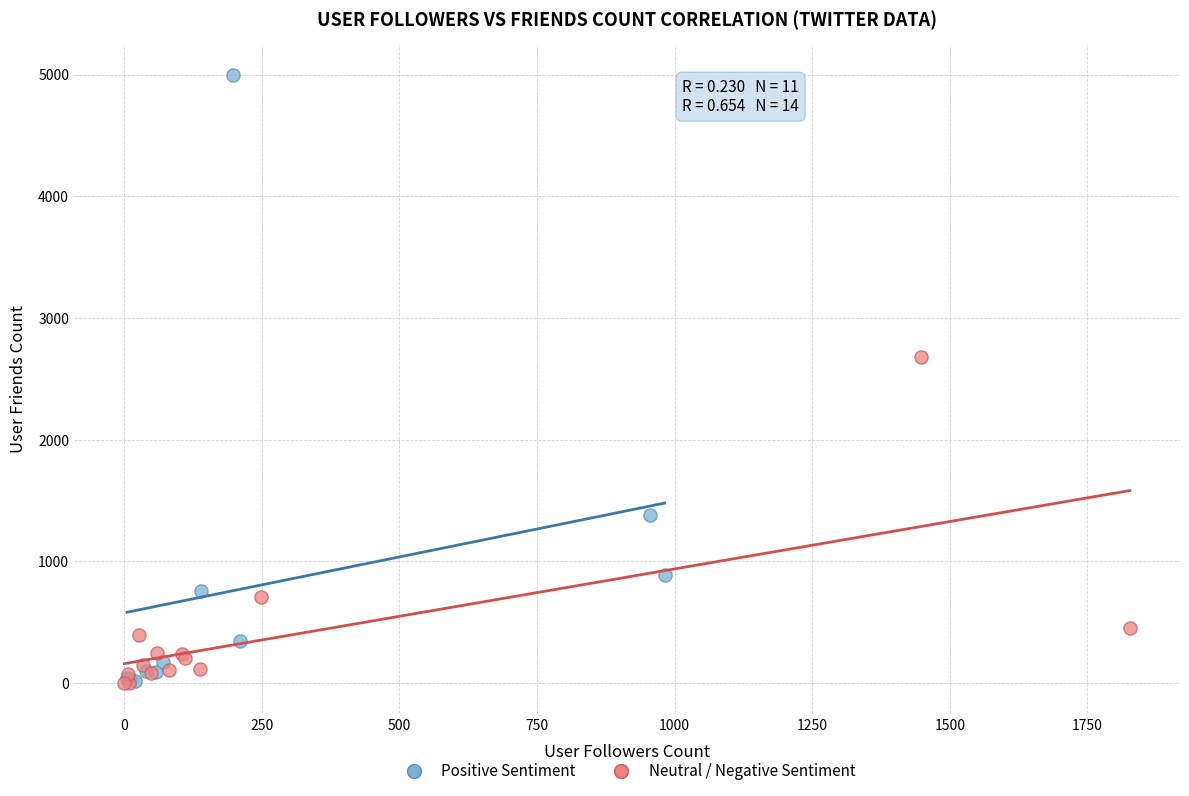

Which series reaches the maximum Y coordinate?

Positive Sentiment